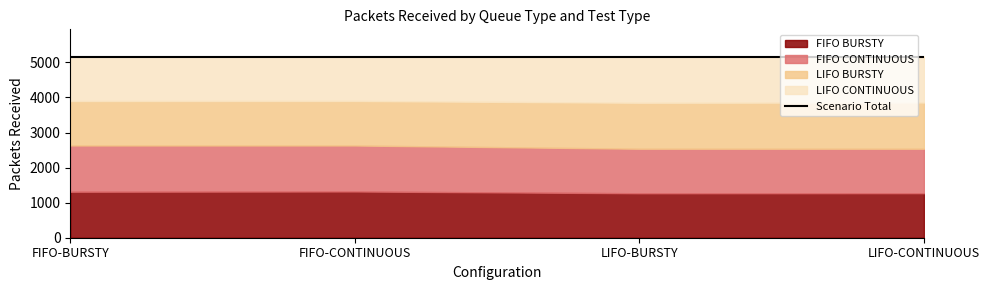

Which series has the largest total across all categories?

FIFO BURSTY